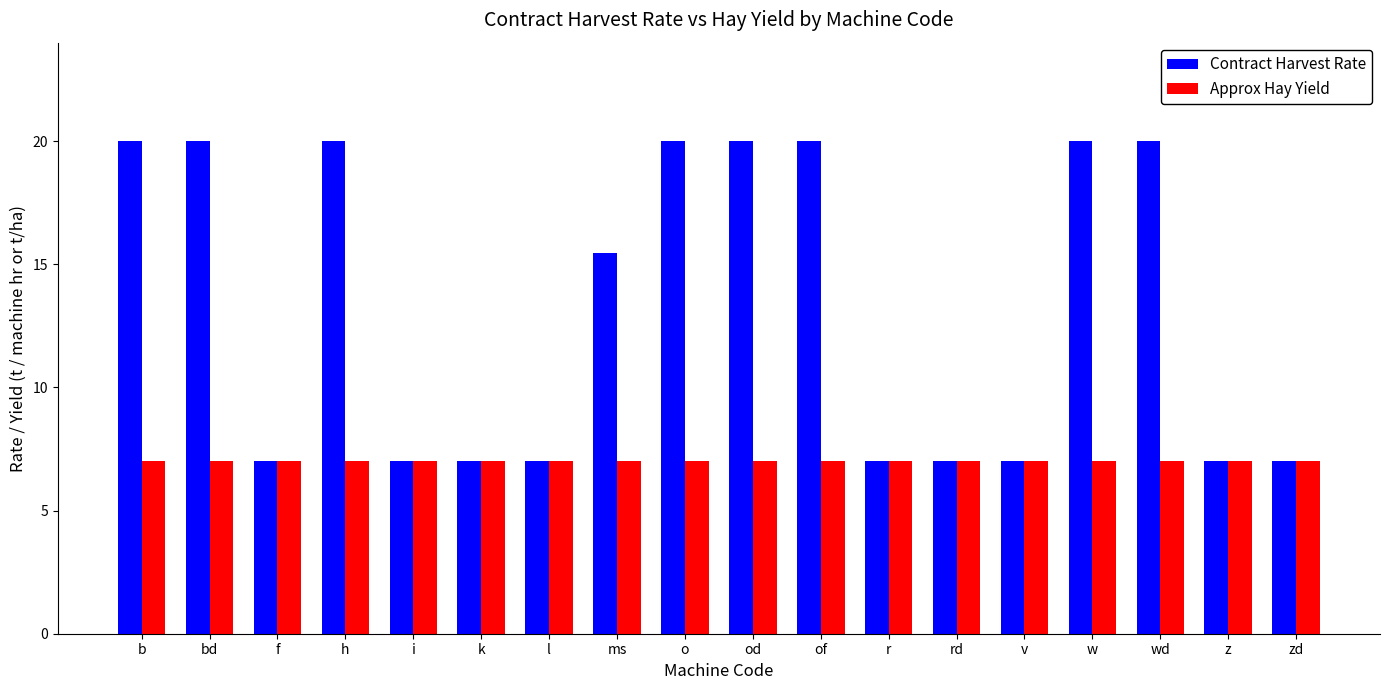

What is the highest value of the Contract Harvest Rate series?

20.0